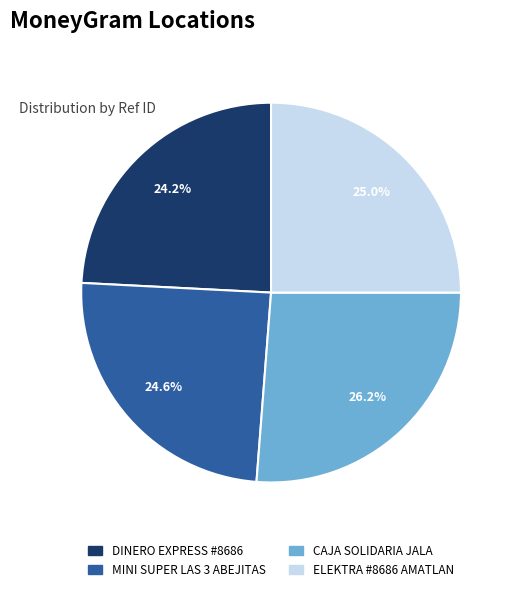

Which category has the biggest portion of the pie?

CAJA SOLIDARIA JALA